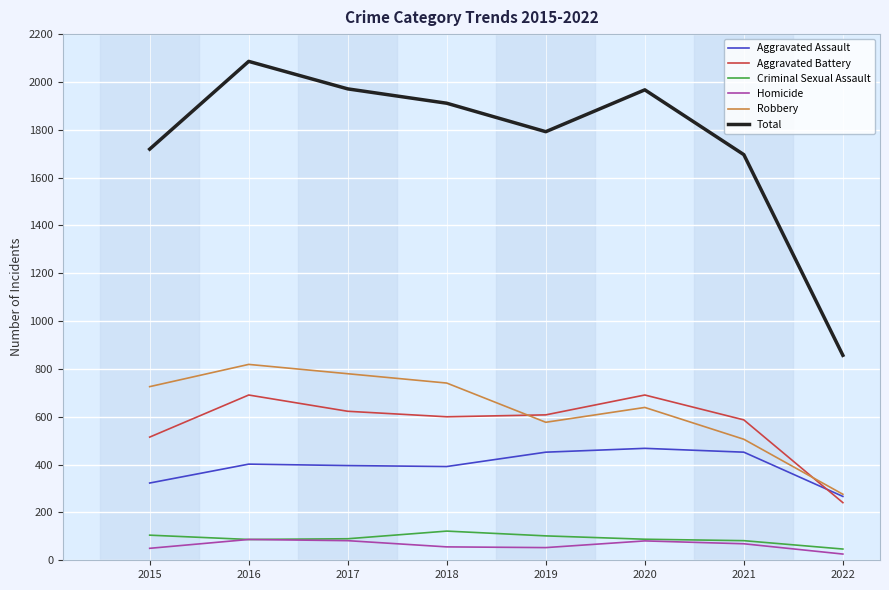

Which series has the largest total across all categories?

Total